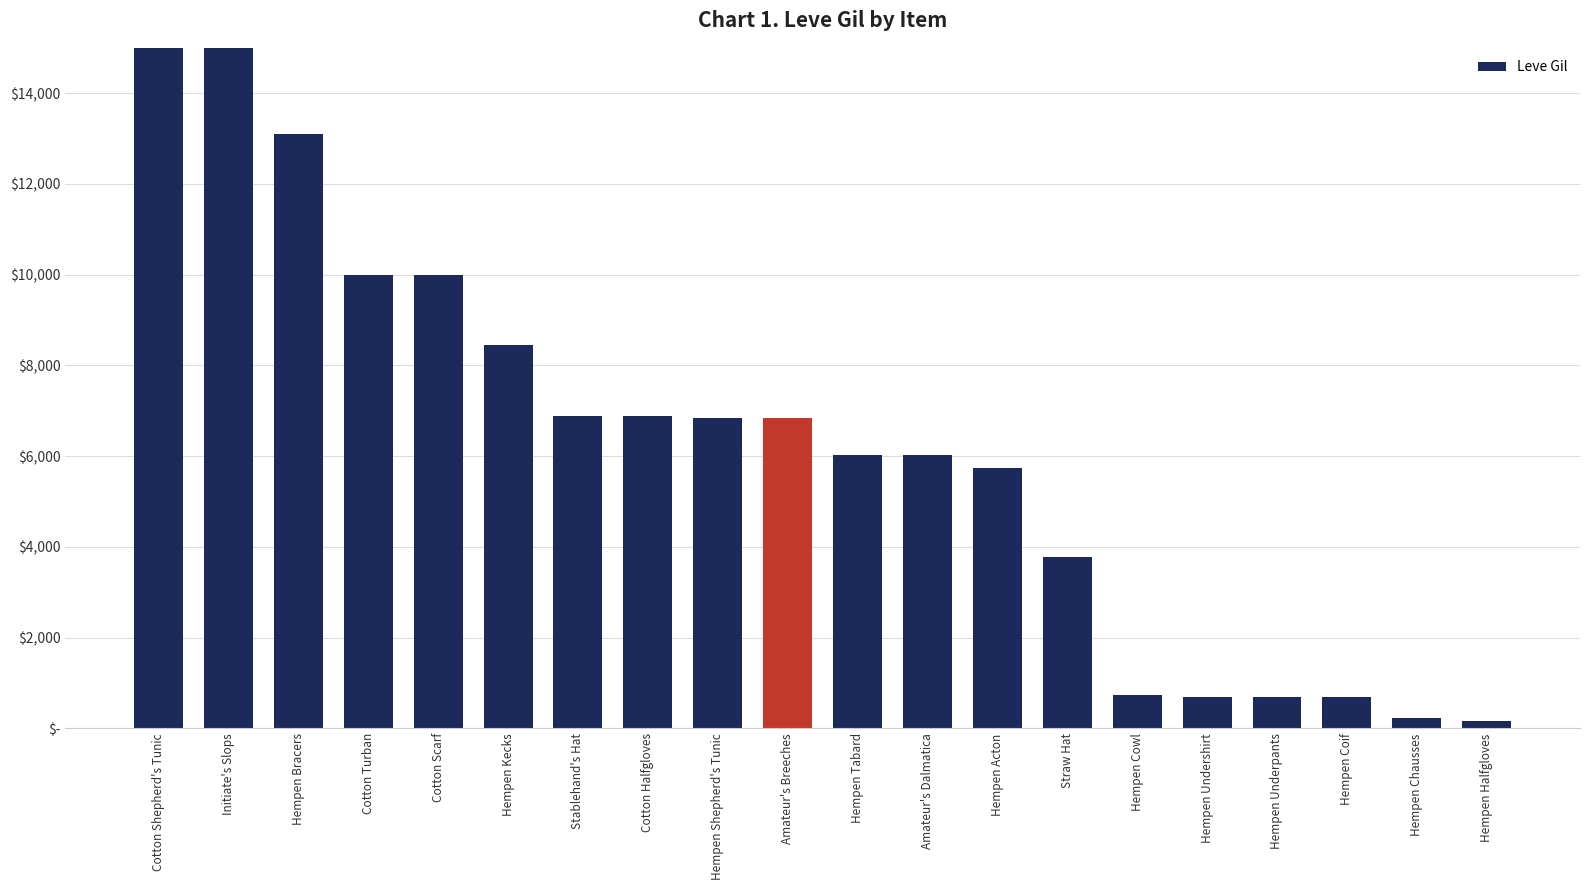

Reading right to left, what are all the values shown in this chart?

160	220	690	690	690	740	3780	5730	6030	6030	6840	6840	6880	6880	8460	9990	9990	13090	21850	24790